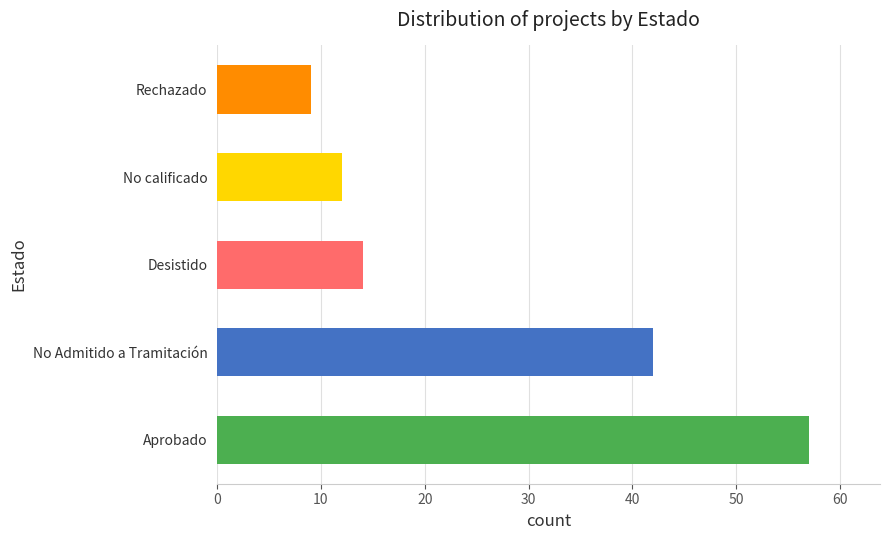

What is the approximate value at No Admitido a Tramitación, to the nearest 10?

40